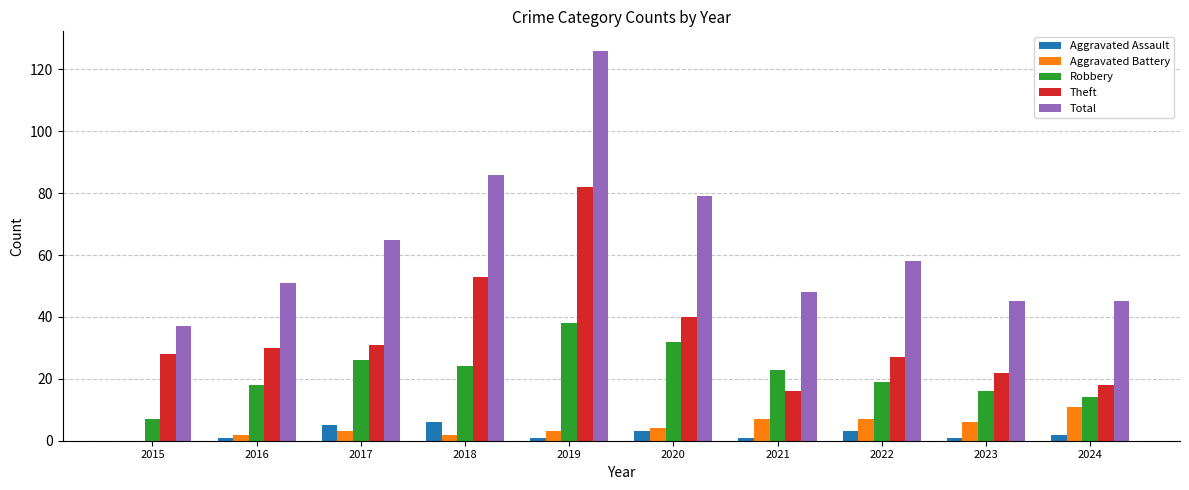

Which series has the largest range (max minus min)?

Total